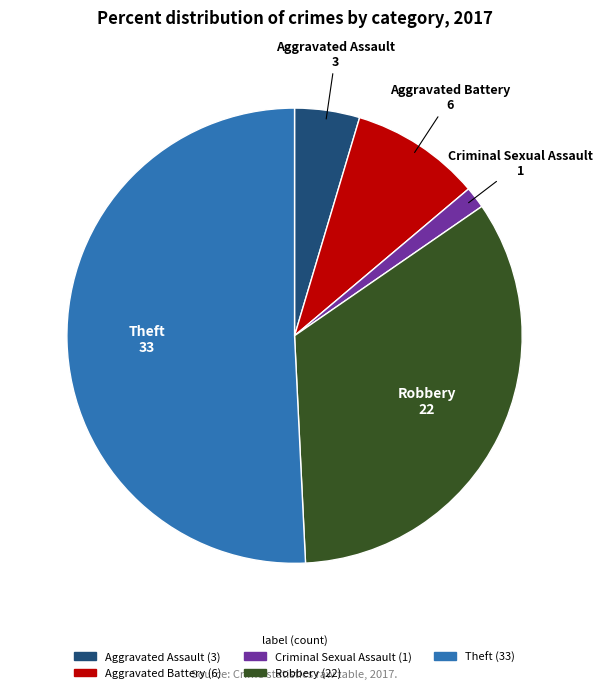

Is there a majority slice in this chart?

Yes